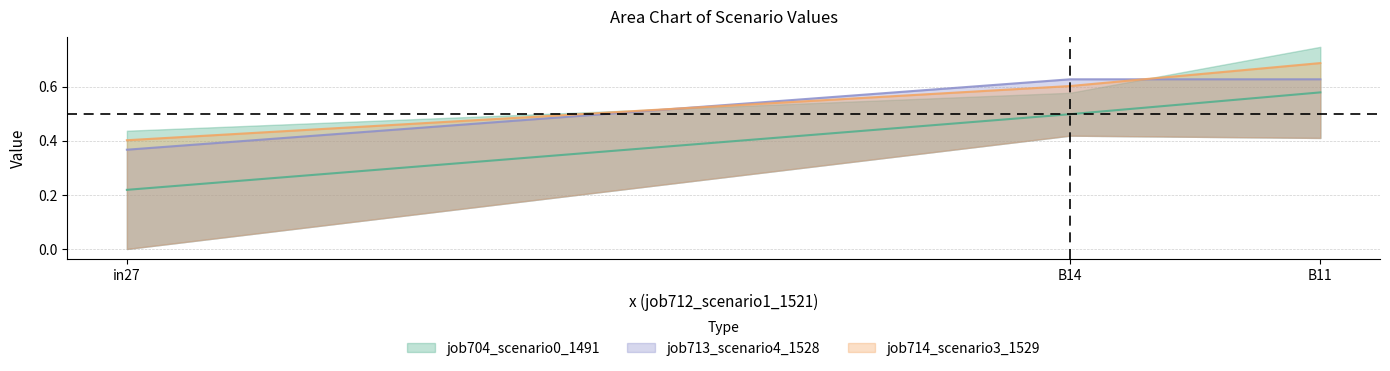

Rank the series at B11 from highest to lowest value.

job714_scenario3_1529, job713_scenario4_1528, job704_scenario0_1491